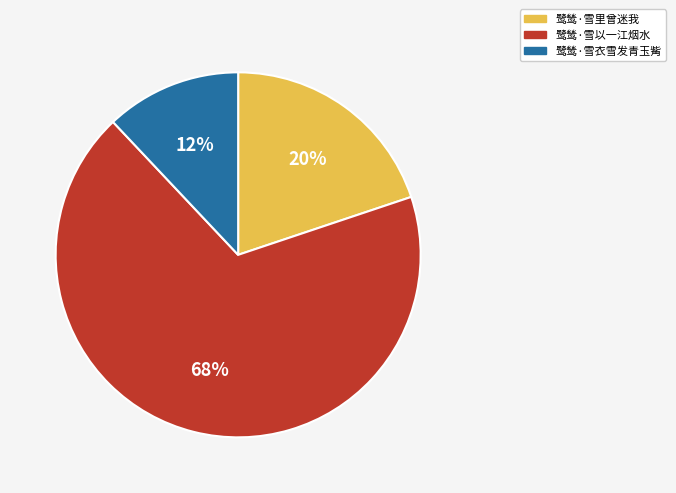

Approximately how many times larger is the value at 鹭鸶·雪里曾迷我 compared to 鹭鸶·雪以一江烟水?

0.3